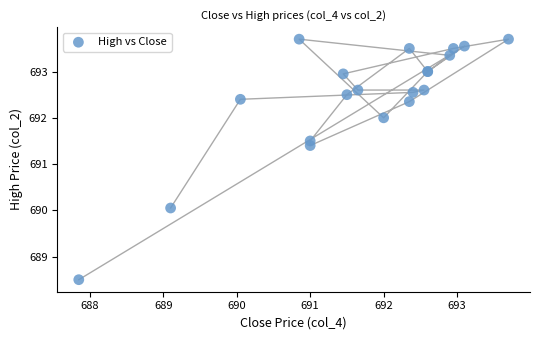

What Y value in the scatter plot is closest to 691?

691.4